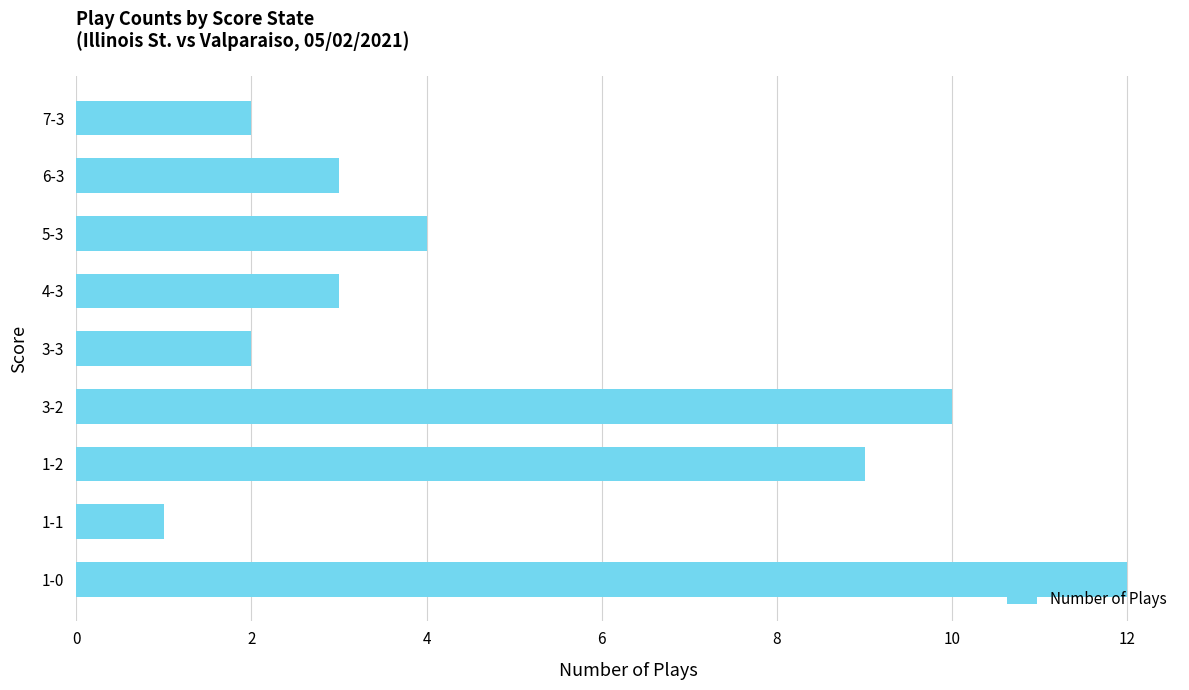

Approximately how many times larger is the value at 3-3 compared to 5-3?

0.5